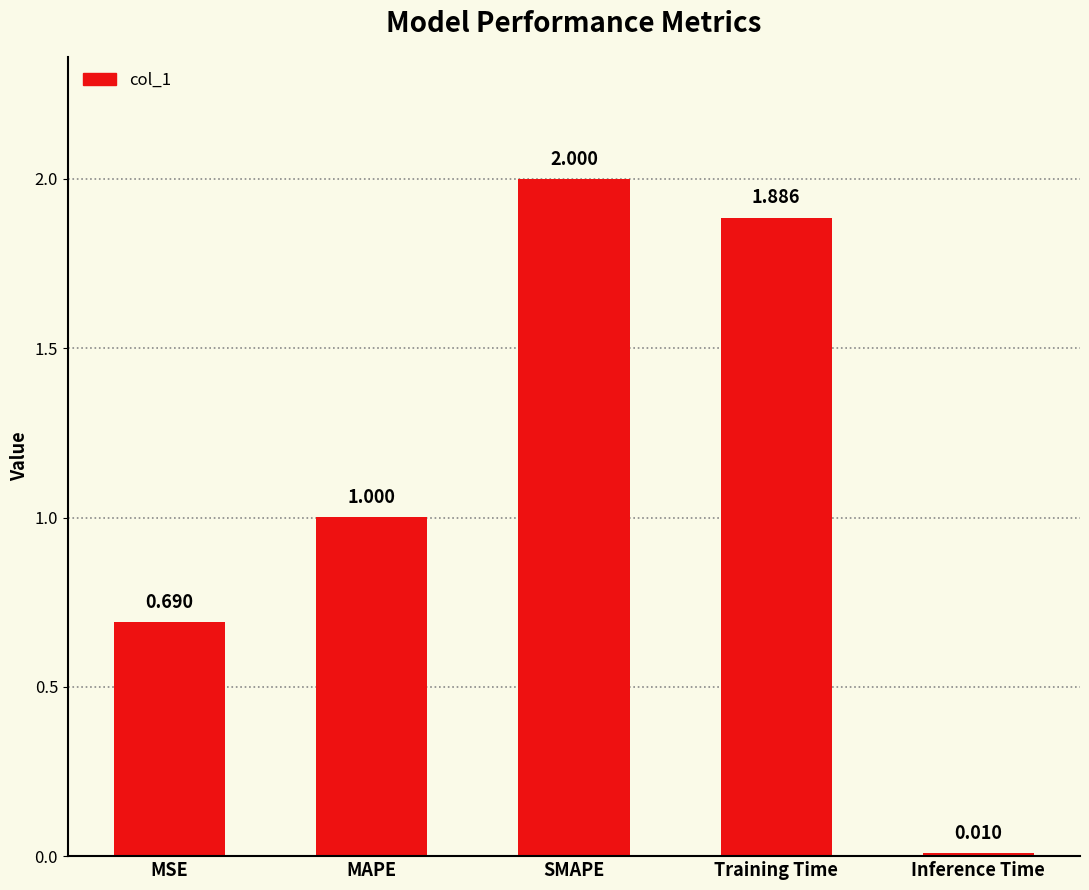

Rank the categories by value from lowest to highest.

Inference Time, MSE, MAPE, Training Time, SMAPE